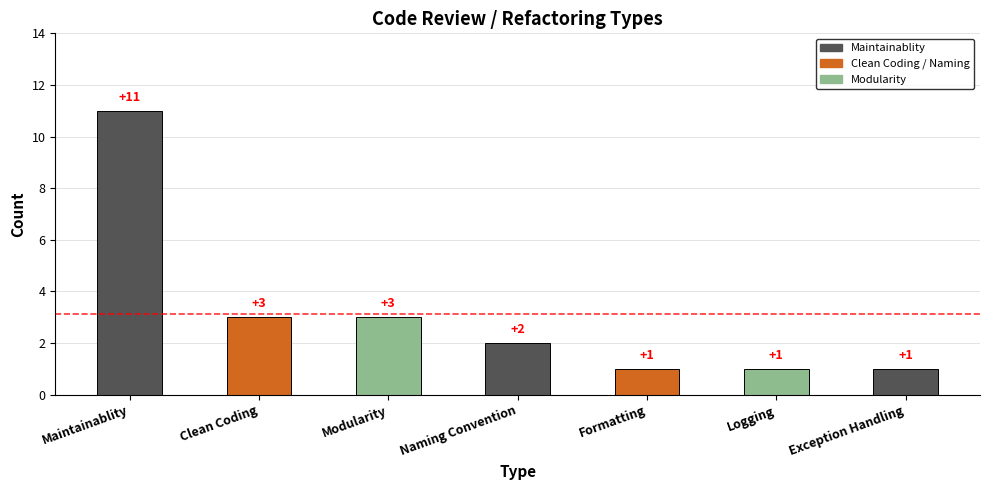

How many values are between 1 and 3?

6